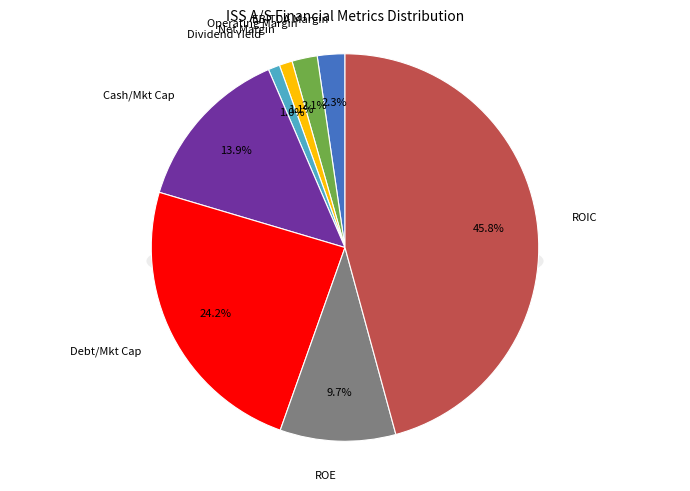

How many slices are in this pie chart?

8